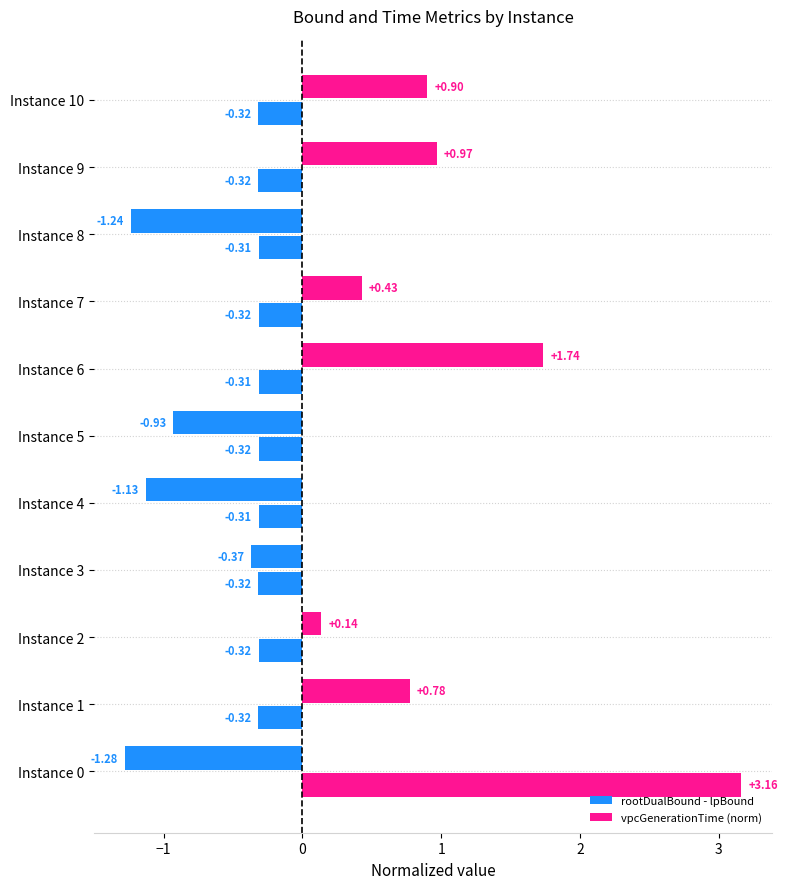

How many data points in rootDualBound - lpBound are above 0?

6